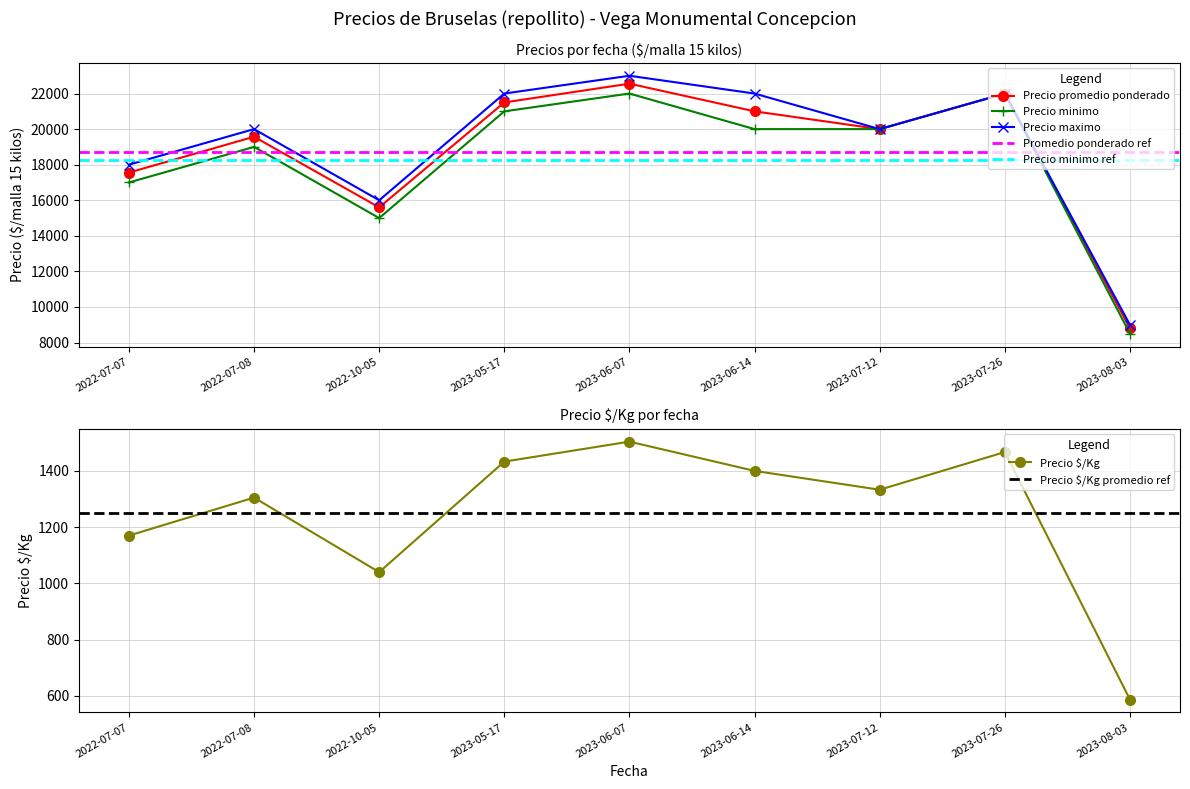

Is the value of Precio promedio ponderado at 2022-07-07 greater than the value of Precio $/Kg at 2023-07-26?

Yes